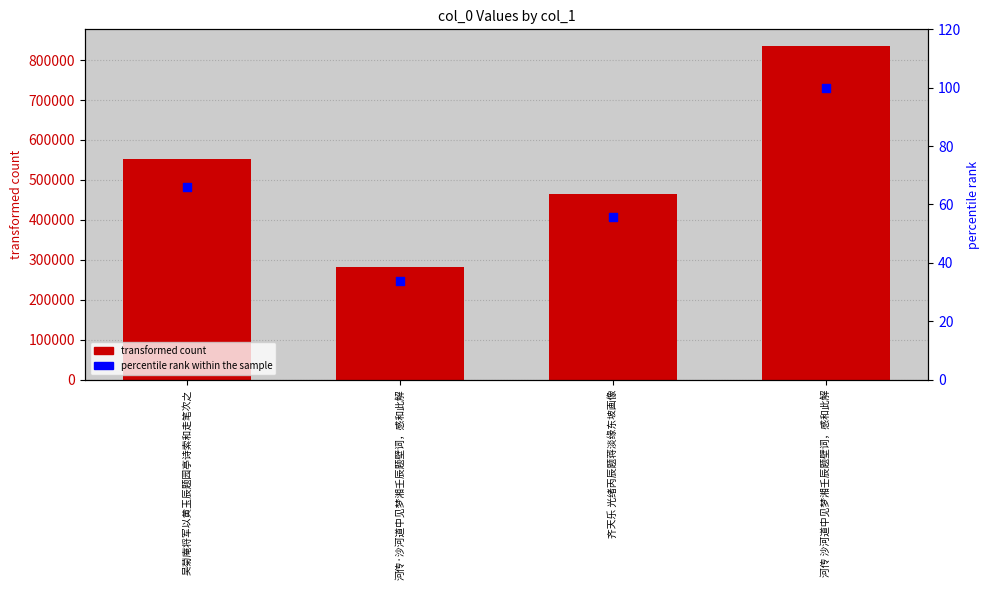

Is the value of col_0 at 齐天乐 光绪丙辰题蒋淡缘东坡画像 greater than the value of percentile rank within the sample at 齐天乐 光绪丙辰题蒋淡缘东坡画像?

Yes